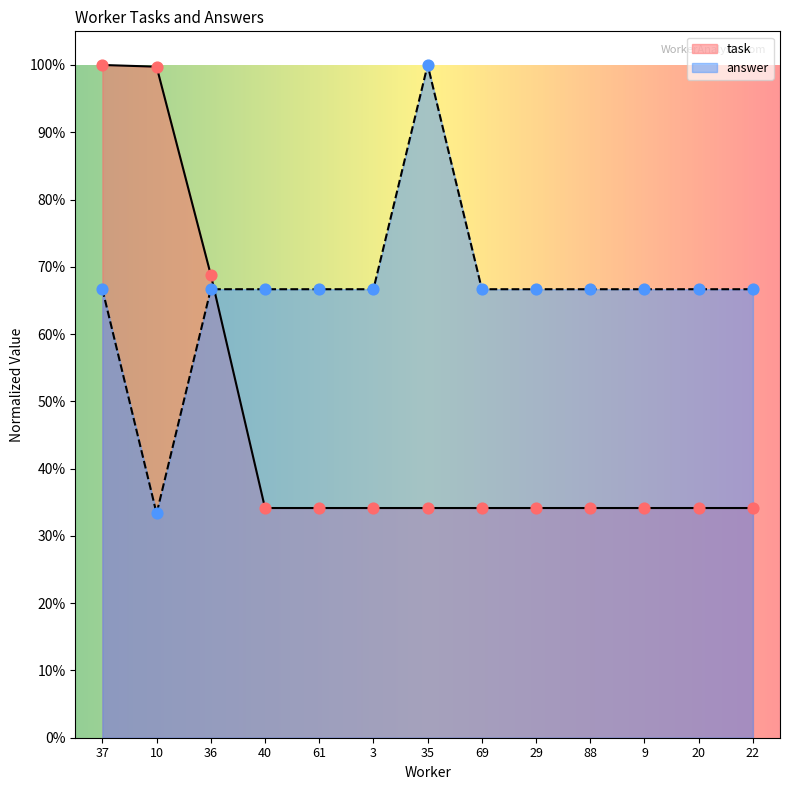

What is the total value across all series at 88?

1.0